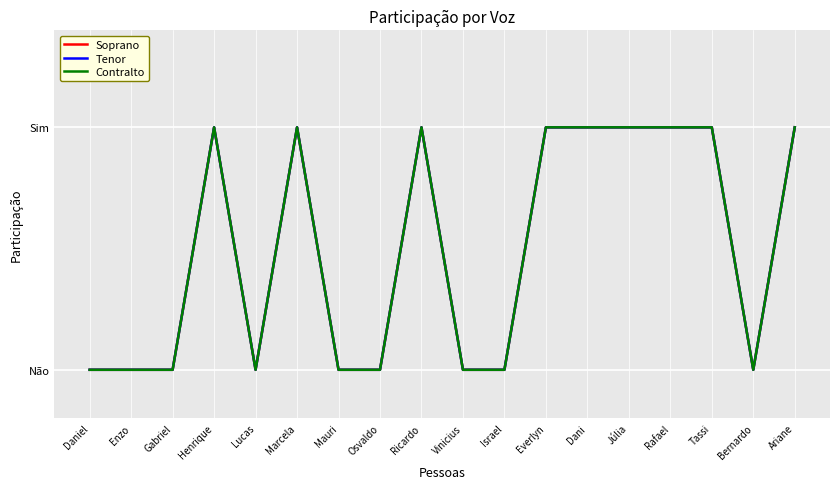

Which category has the highest value in the Contralto series?

Henrique